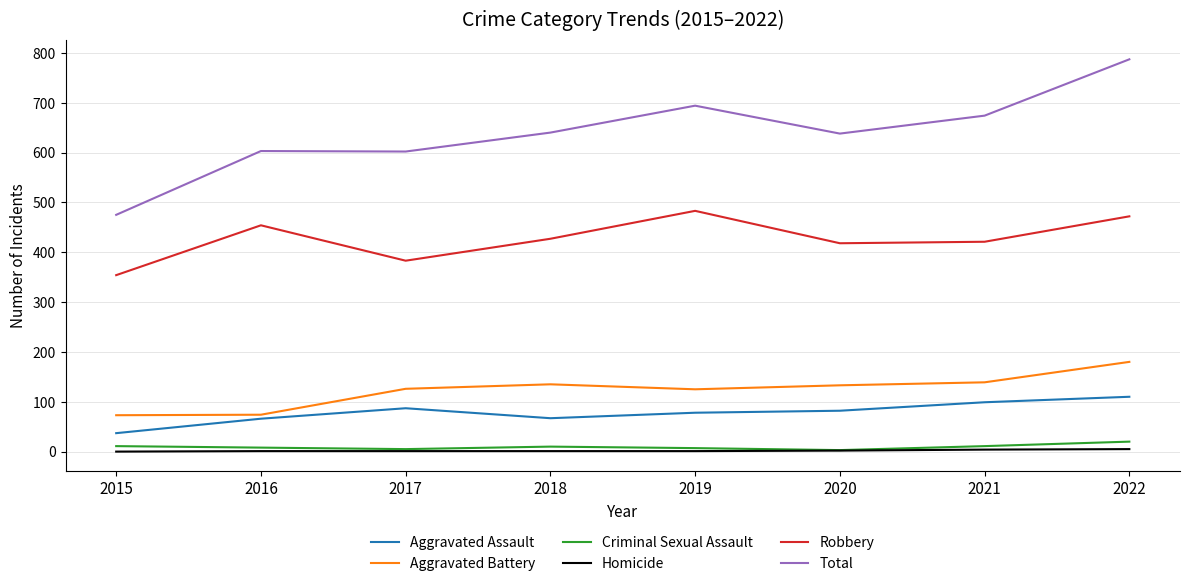

How many distinct data groups are displayed?

6